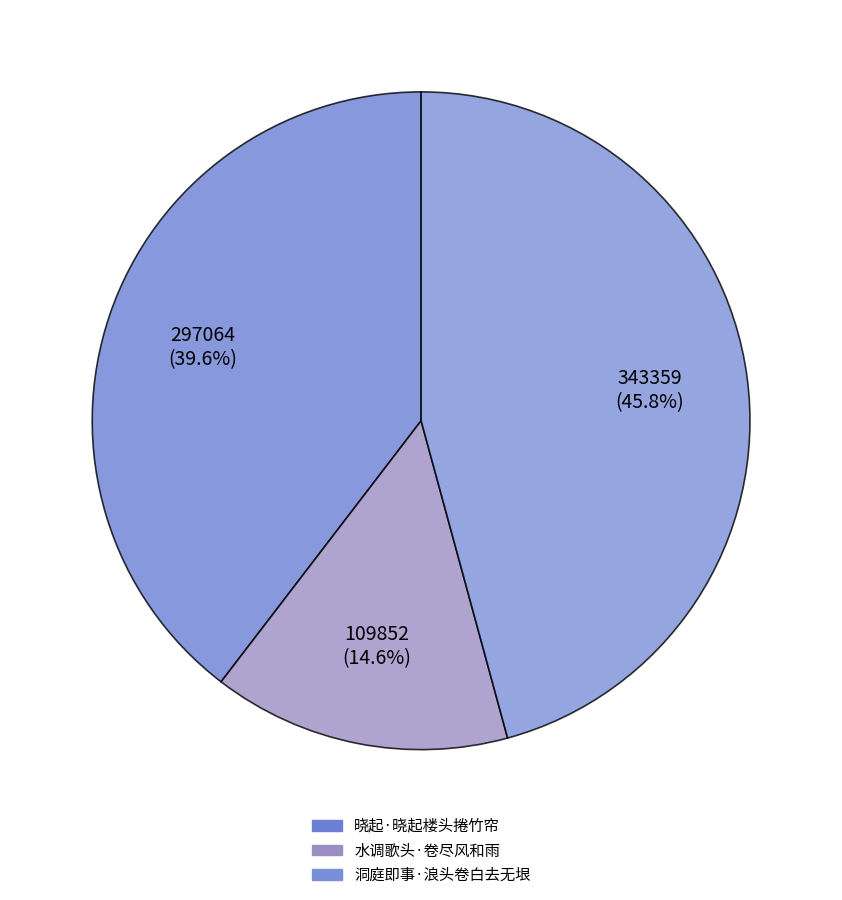

What portion of the pie excludes 水调歌头·卷尽风和雨?

85.4%